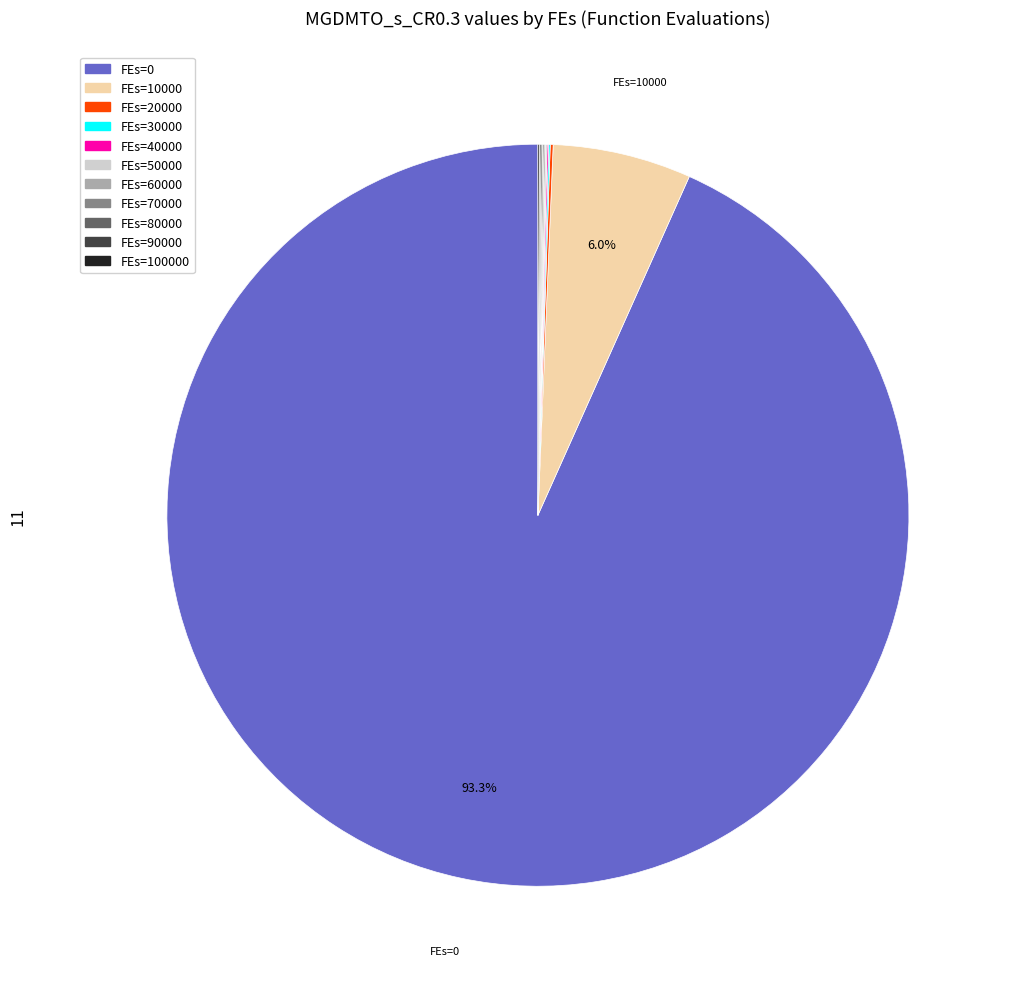

Is FEs=0 the majority of the pie?

Yes